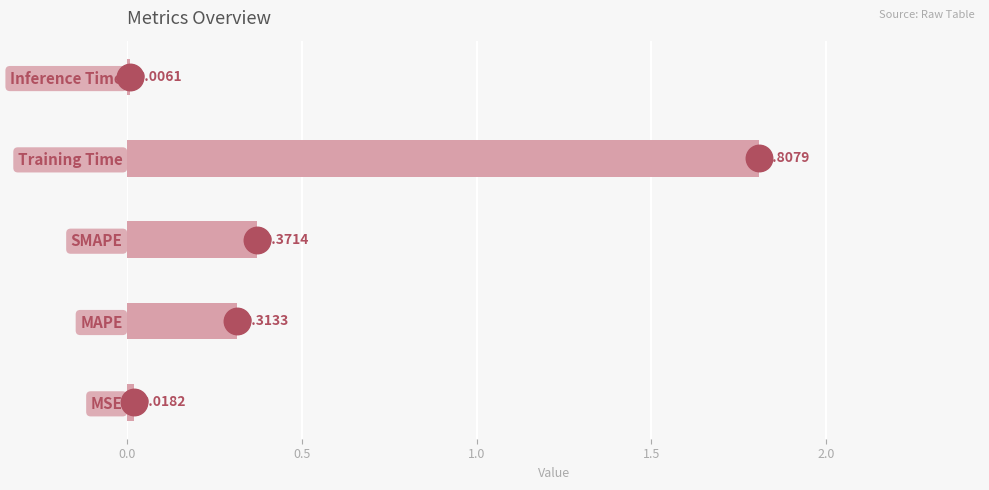

Which has a higher value, SMAPE or Training Time?

Training Time